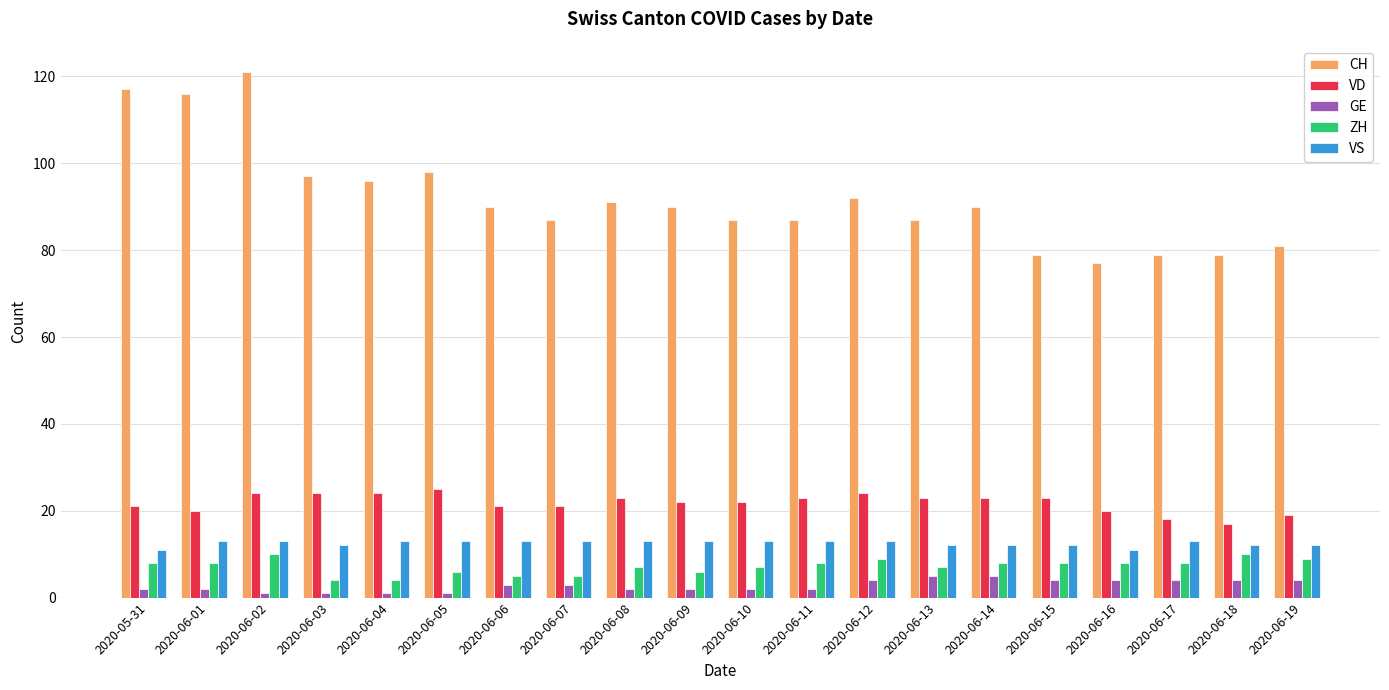

True or false: VS has a value of 20 at 2020-06-06.

False